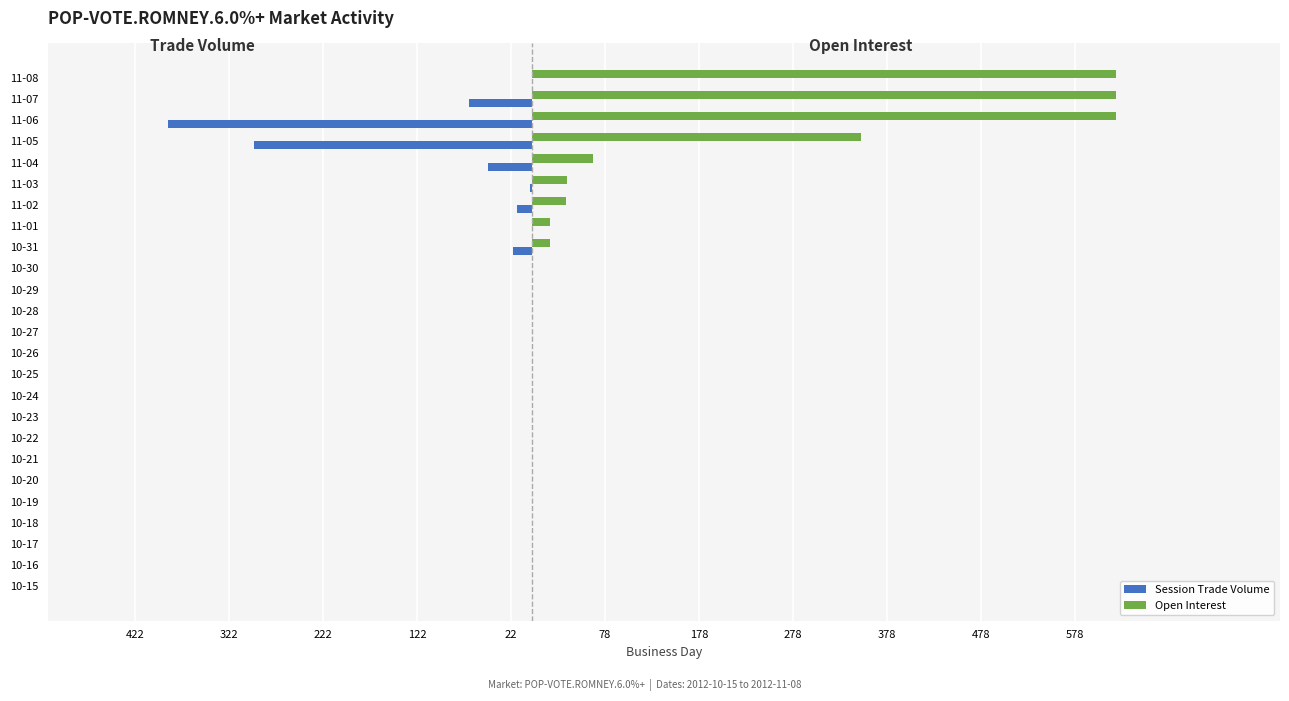

Are the bars horizontal?

Yes